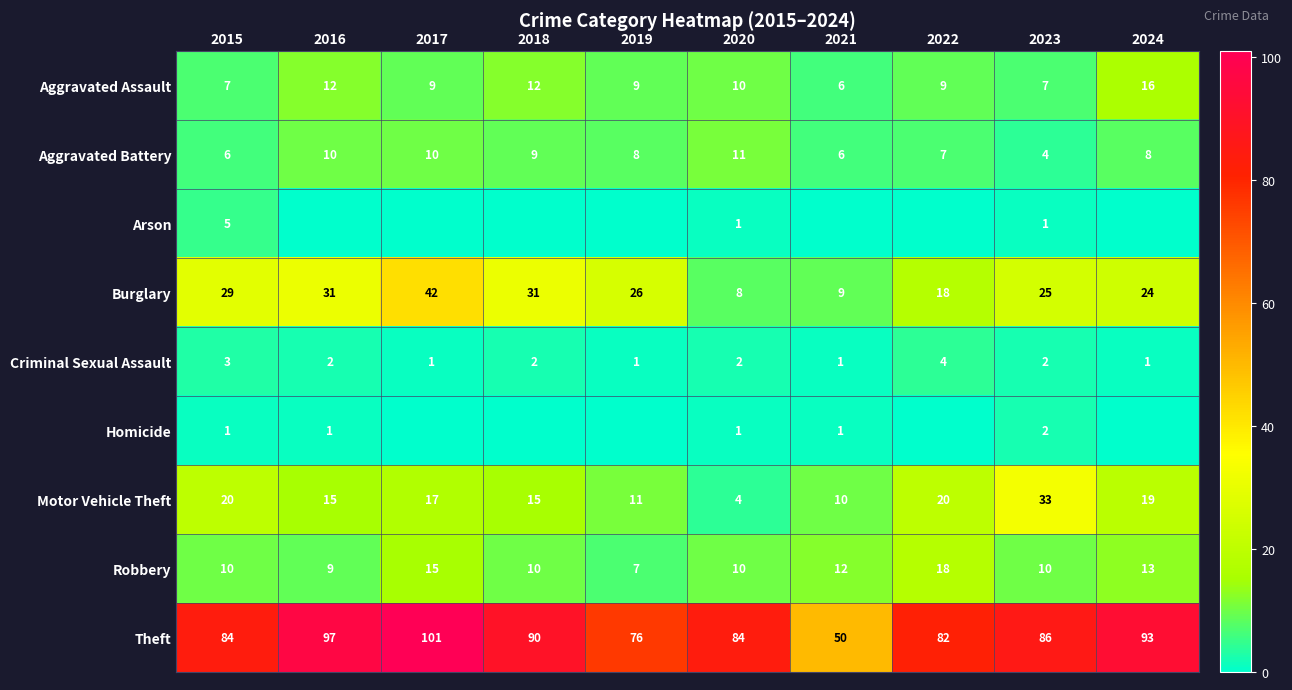

What is the sum of all Motor Vehicle Theft values?

164